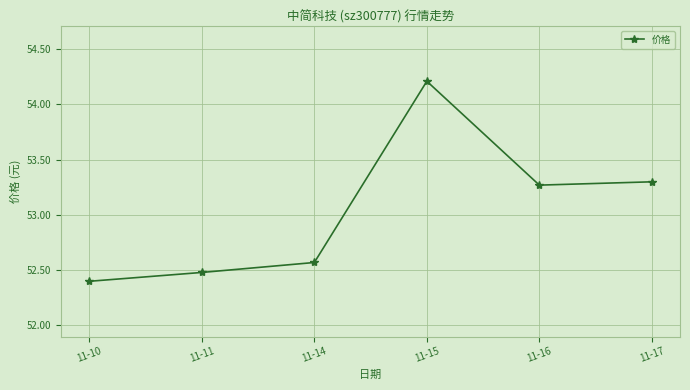

Approximately how many times larger is the value at 11-10 compared to 11-16?

1.0